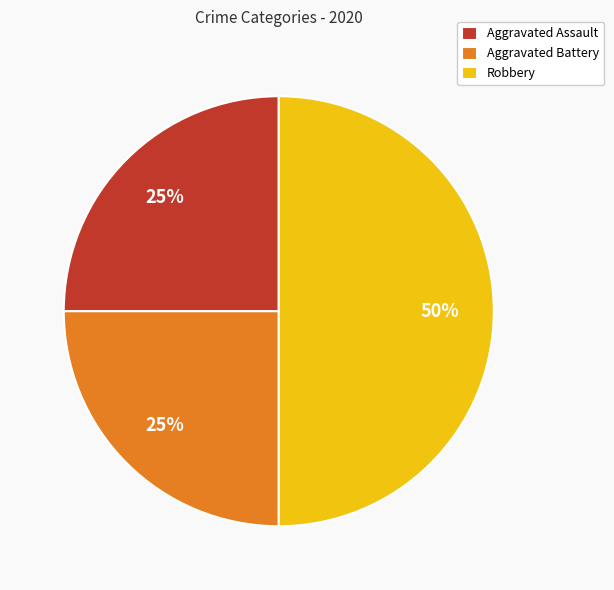

Do Aggravated Battery and Robbery together represent more than half of the pie?

Yes